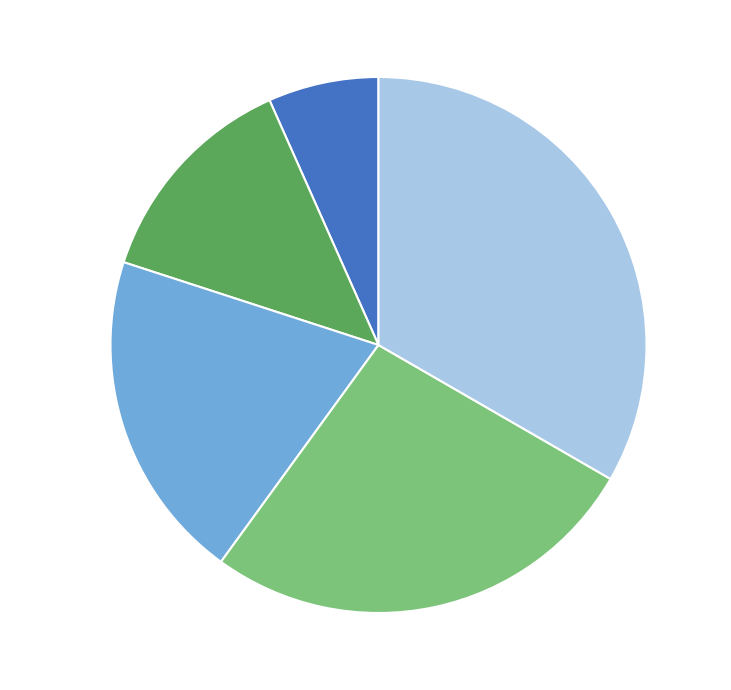

How many segments does this pie chart have?

5